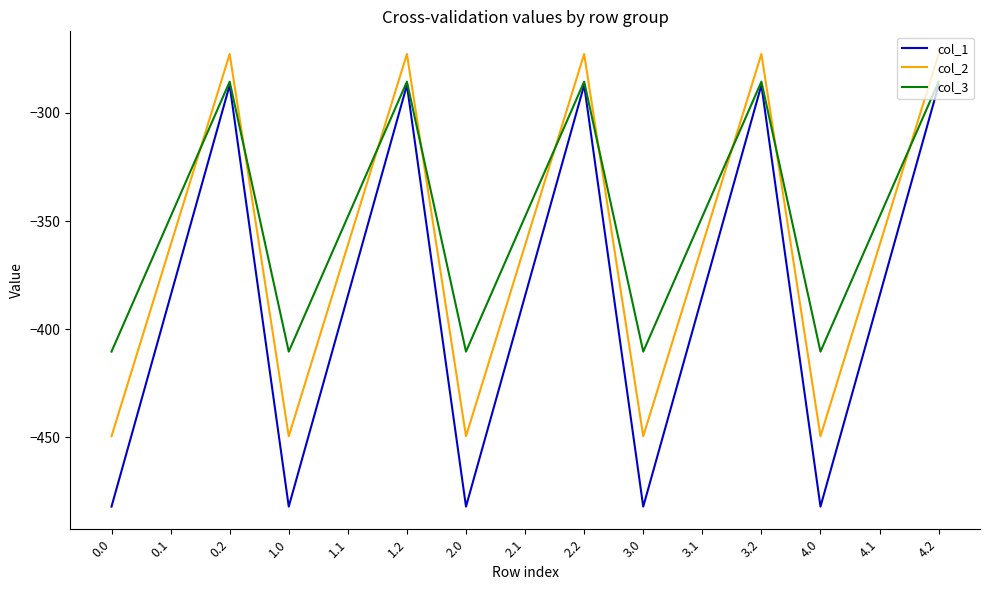

Which series has the largest total across all categories?

col_3